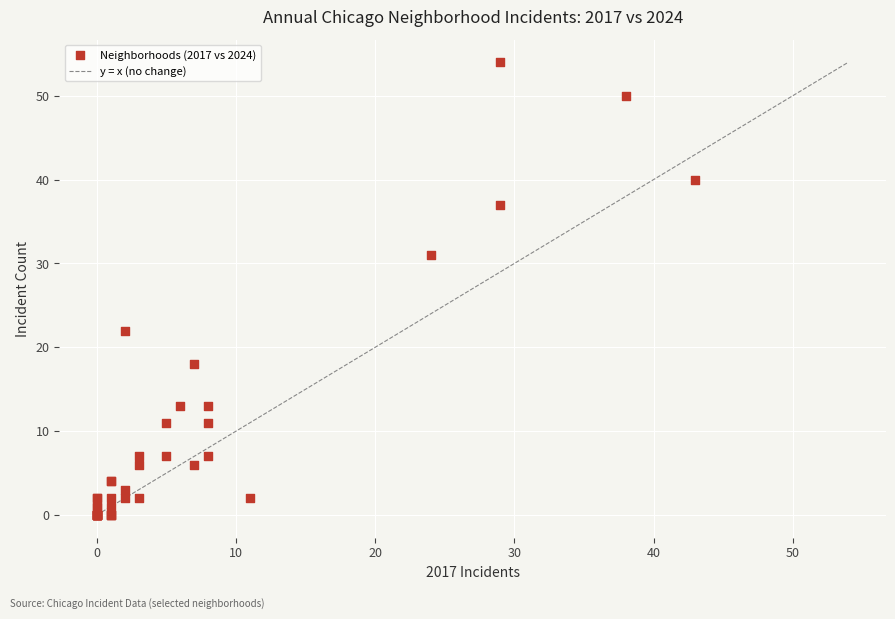

What Y value in the scatter plot is closest to 27?

31